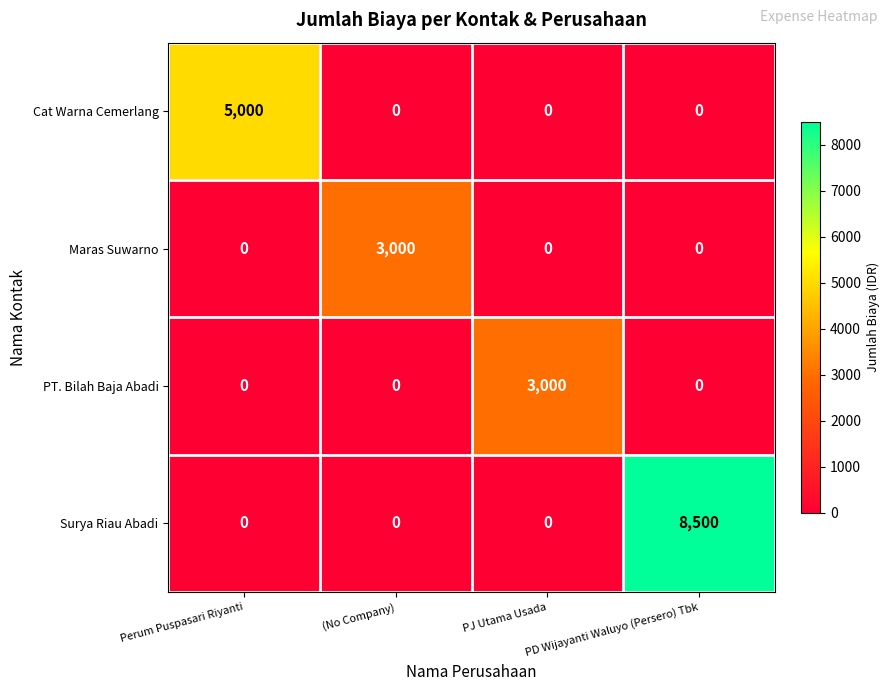

Is it true that Maras Suwarno equals 3000 at (No Company)?

True